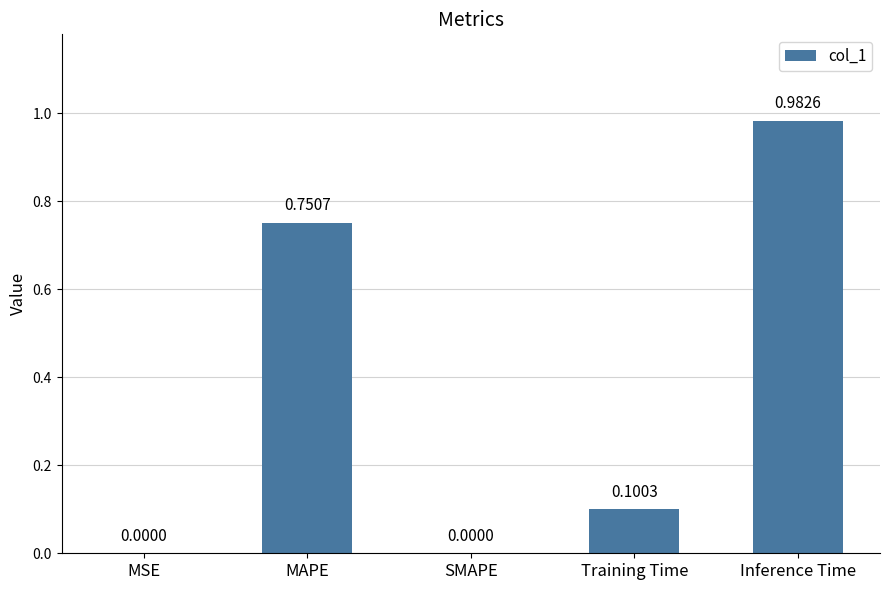

What is the change in value from Training Time to Inference Time?

+0.9